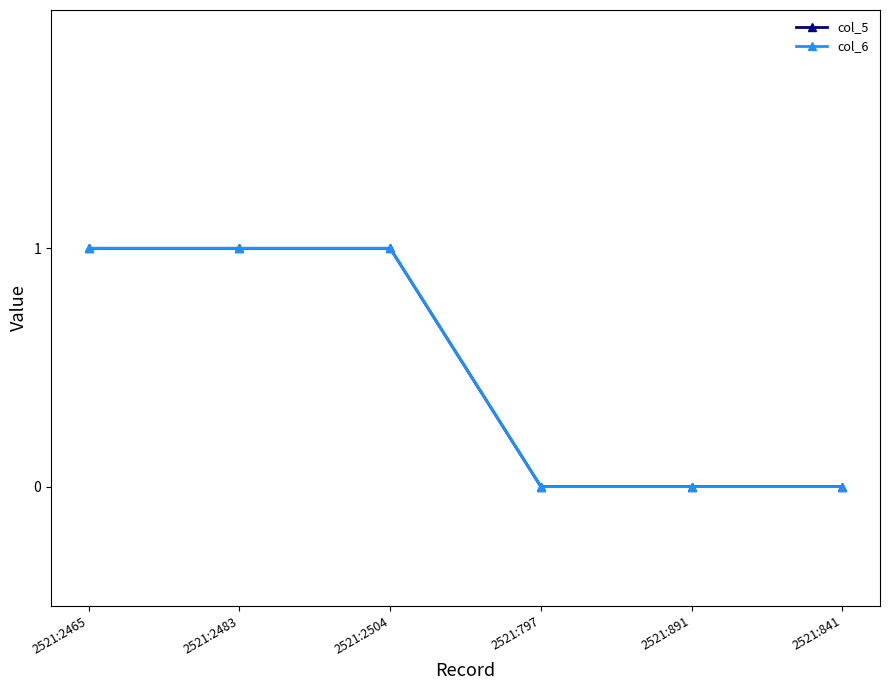

Does the chart have visible grid lines?

No